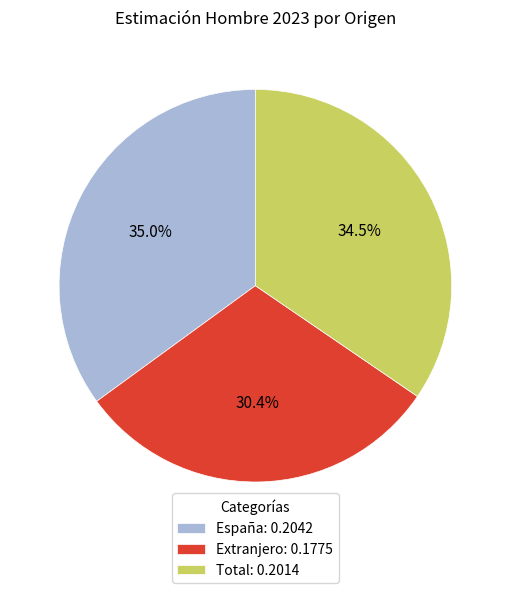

Is the sum of Total and España greater than half?

Yes